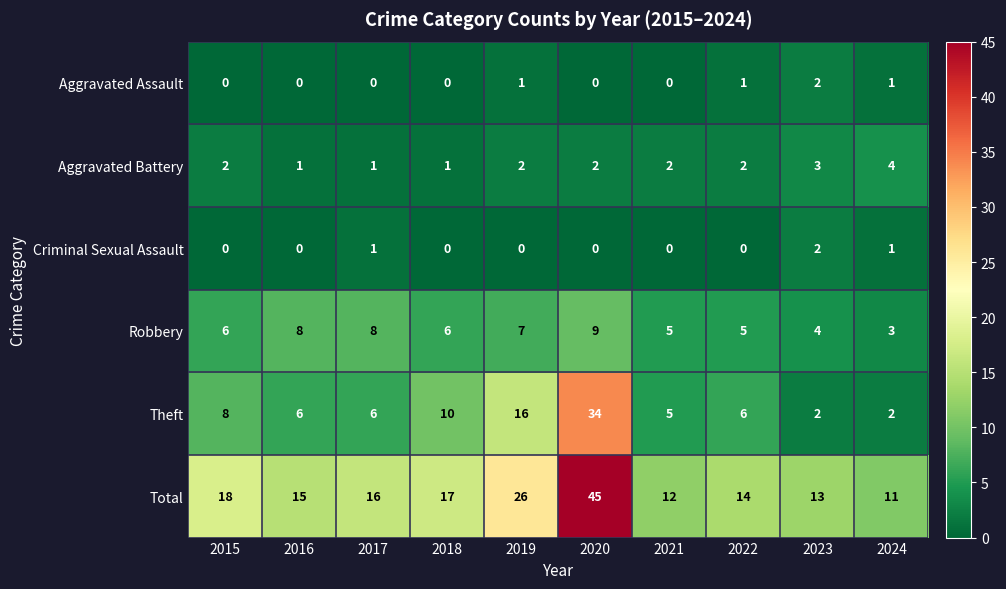

What is the difference between the Theft values at 2024 and 2020?

32